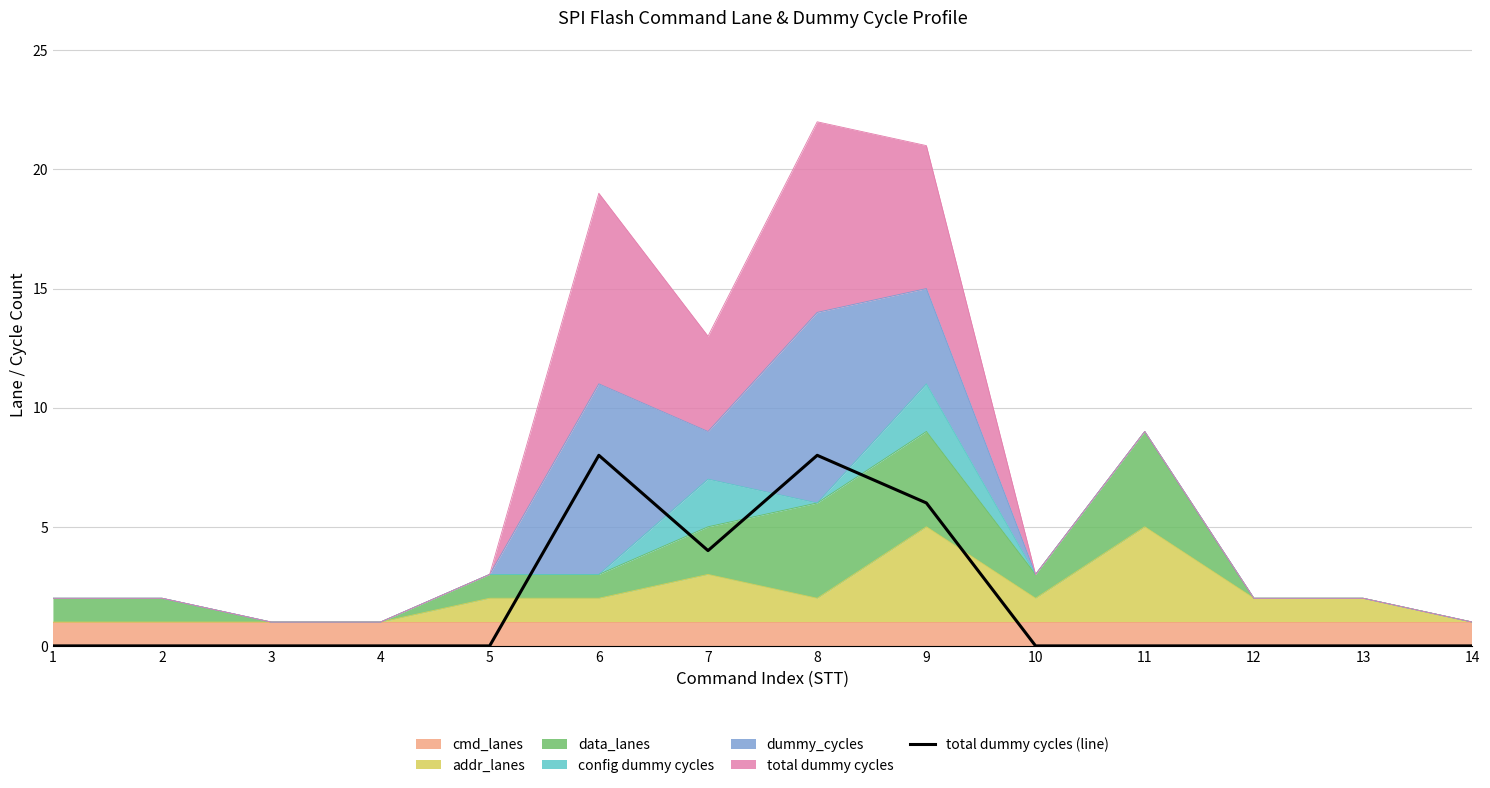

True or false: the data shows 4 at 13.

False